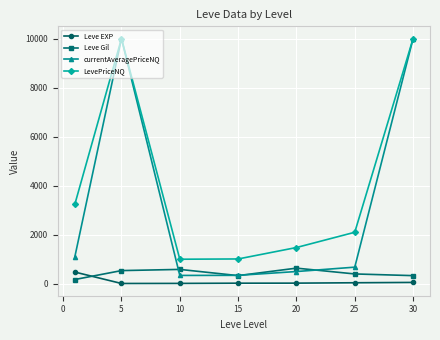

True or false: Leve EXP and currentAveragePriceNQ cross at least once.

False